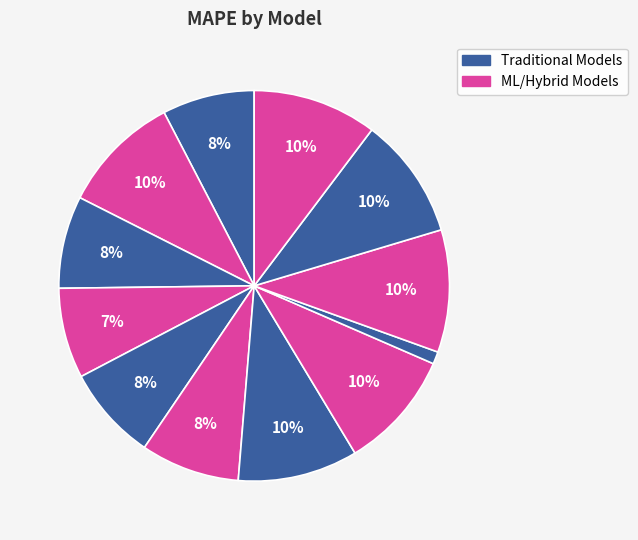

How many segments does this pie chart have?

12